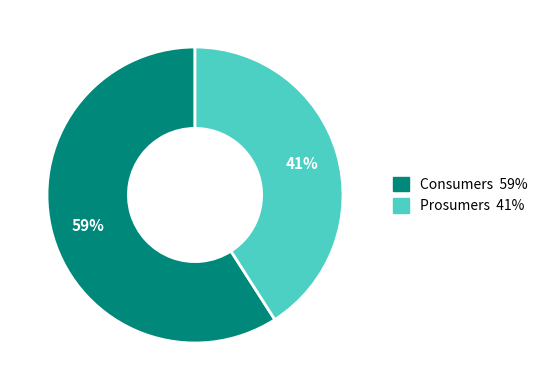

Which category has the smallest portion of the pie?

Prosumers